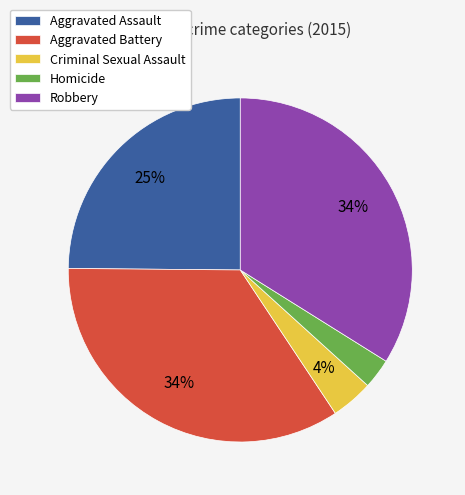

Is the sum of Aggravated Battery and Criminal Sexual Assault greater than half?

No